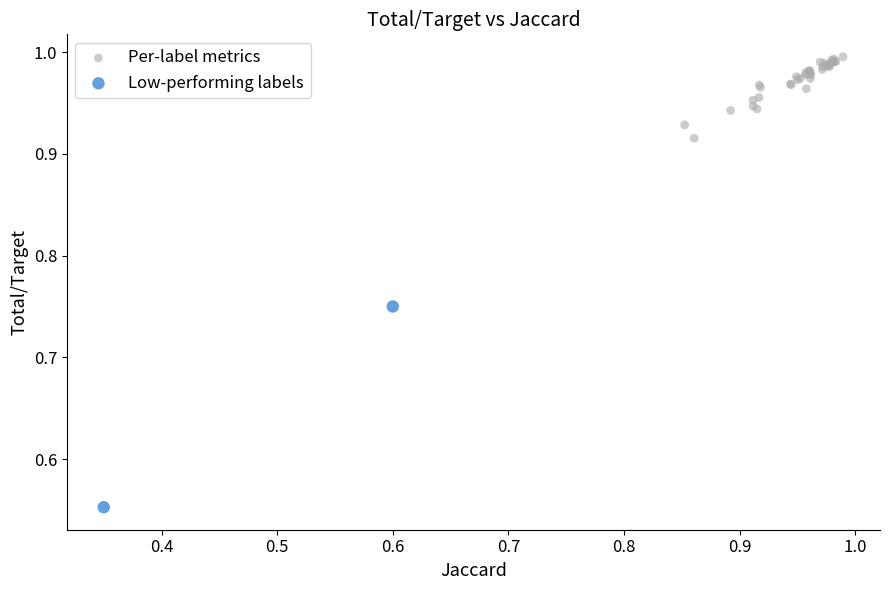

Which series has the widest spread of Y values?

Low-performing labels